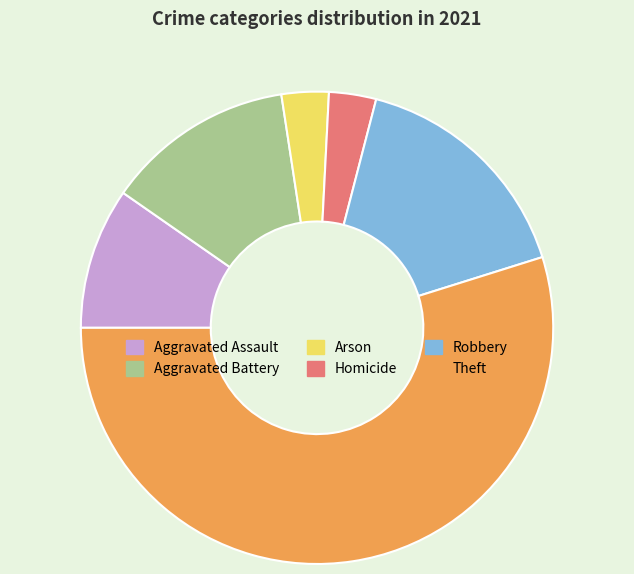

Do Theft and Aggravated Assault together represent more than half of the pie?

Yes